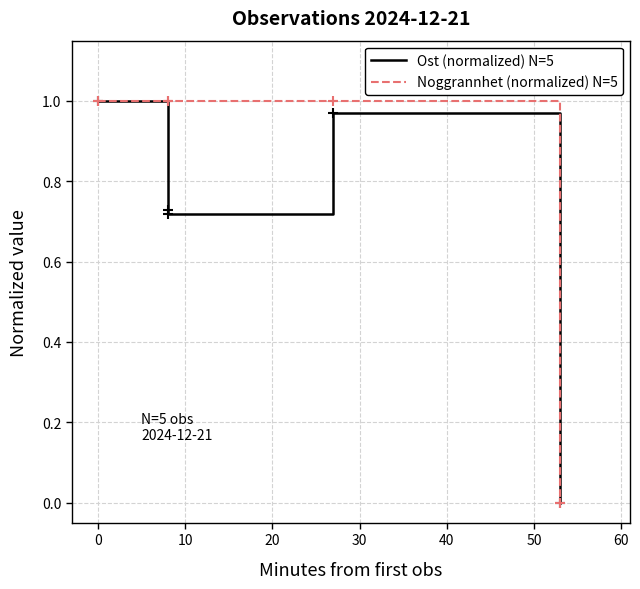

True or false: Ost (normalized) N=5 and Noggrannhet (normalized) N=5 cross at least once.

False